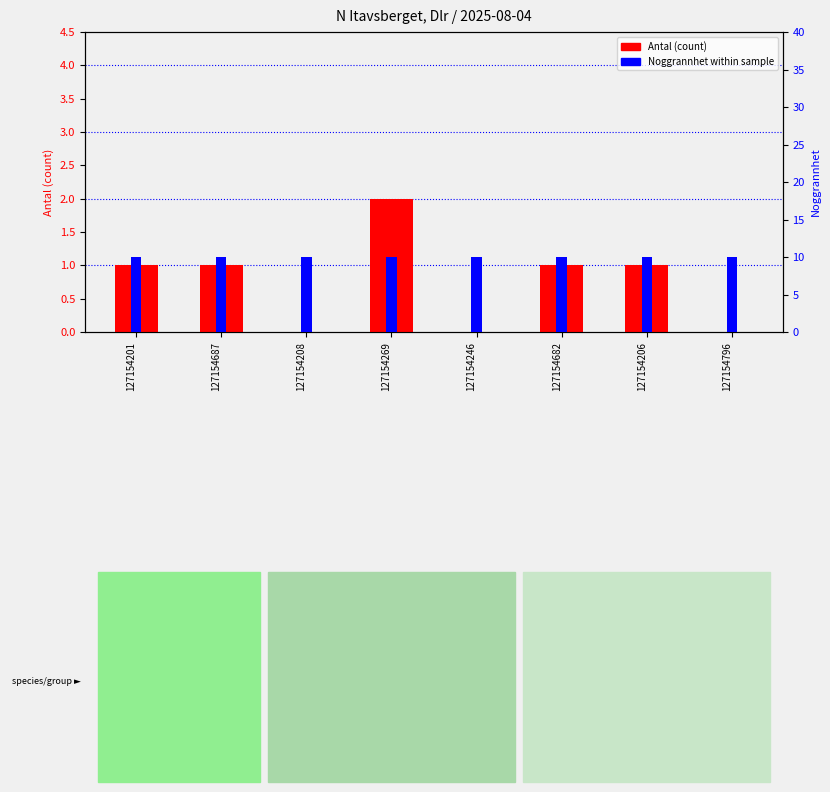

At which category is the sum across all series the highest?

127154269